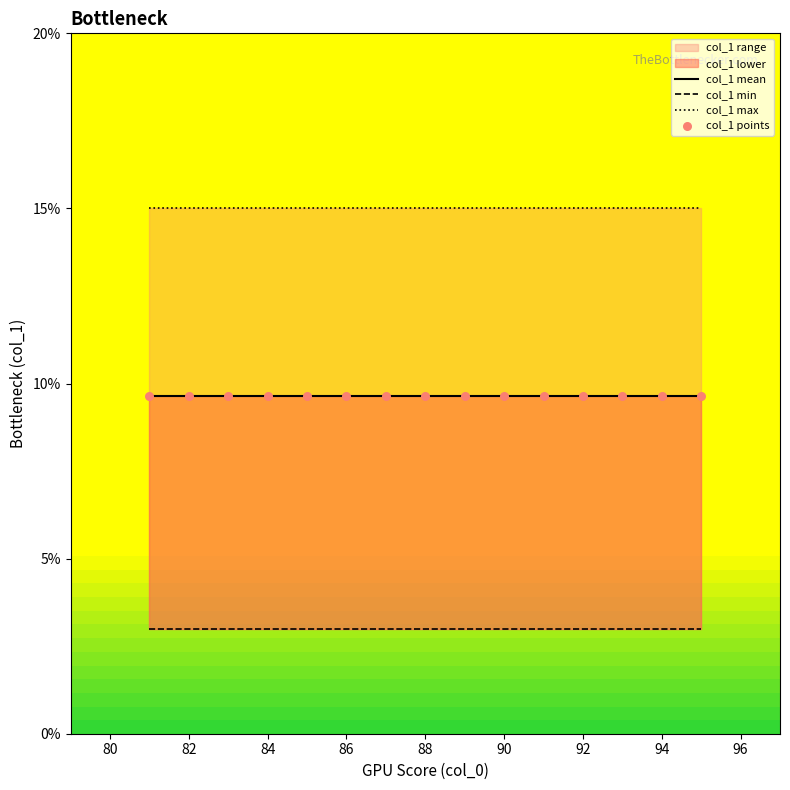

Which has a higher value, 82 or 82?

82